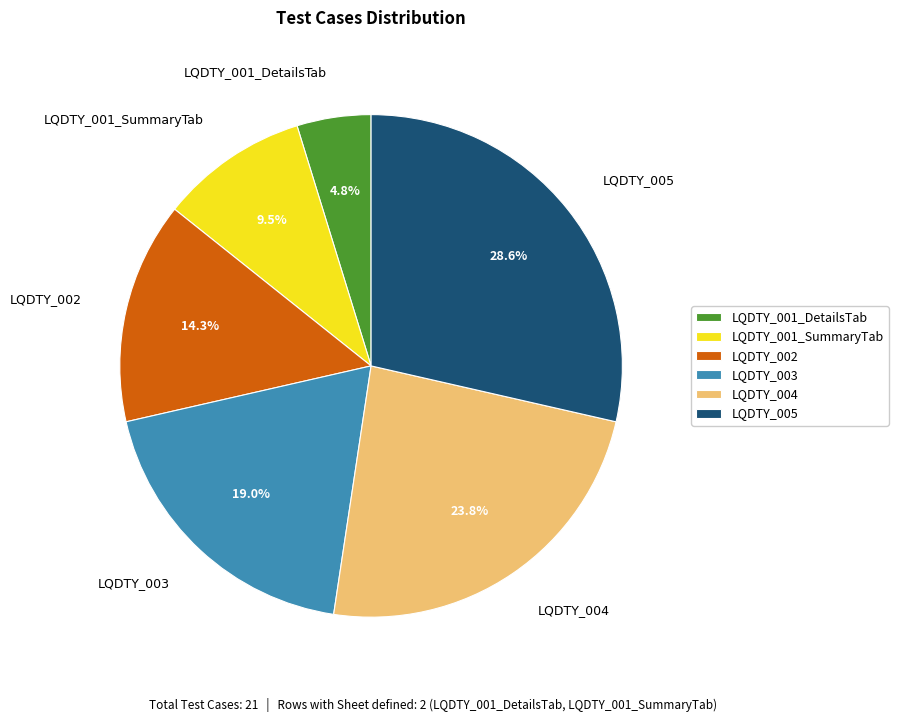

Count the number of slices in the pie.

6